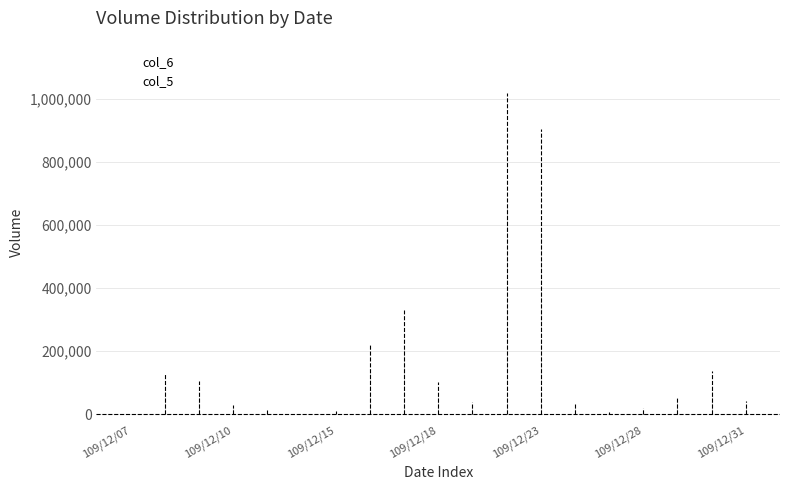

True or false: col_5 has a value of 100214 at 109/12/18.

False